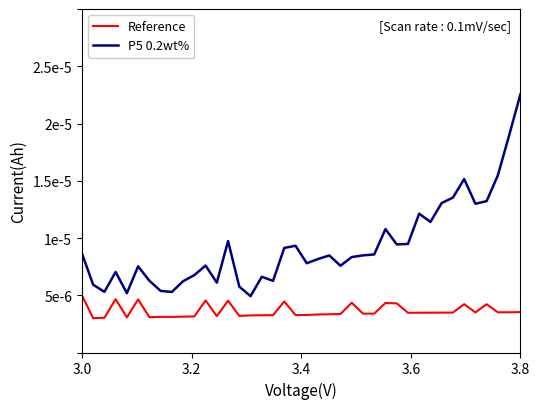

How many interior local peaks does the P5 0.2wt% series have?

10